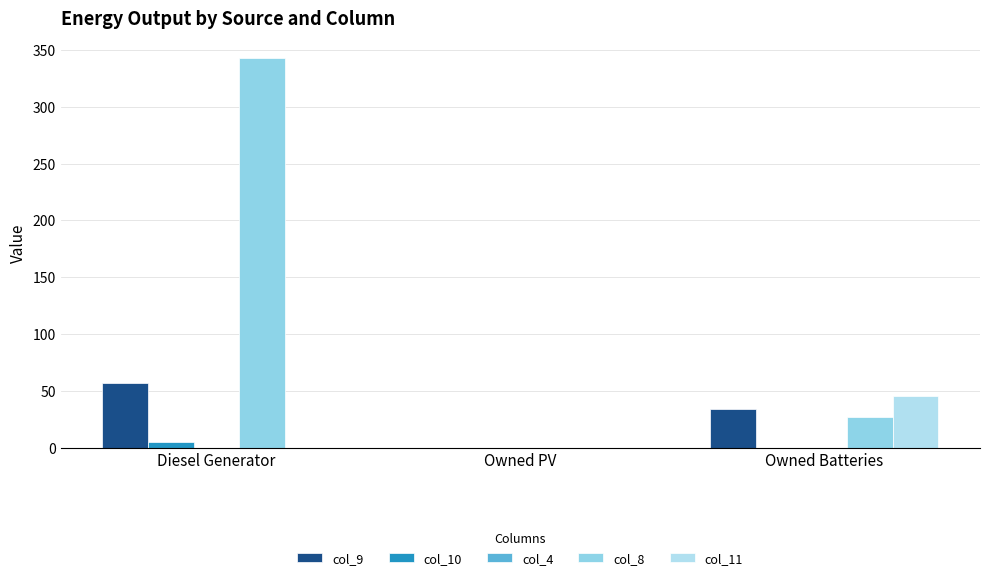

How many positive values does the col_9 series have?

2